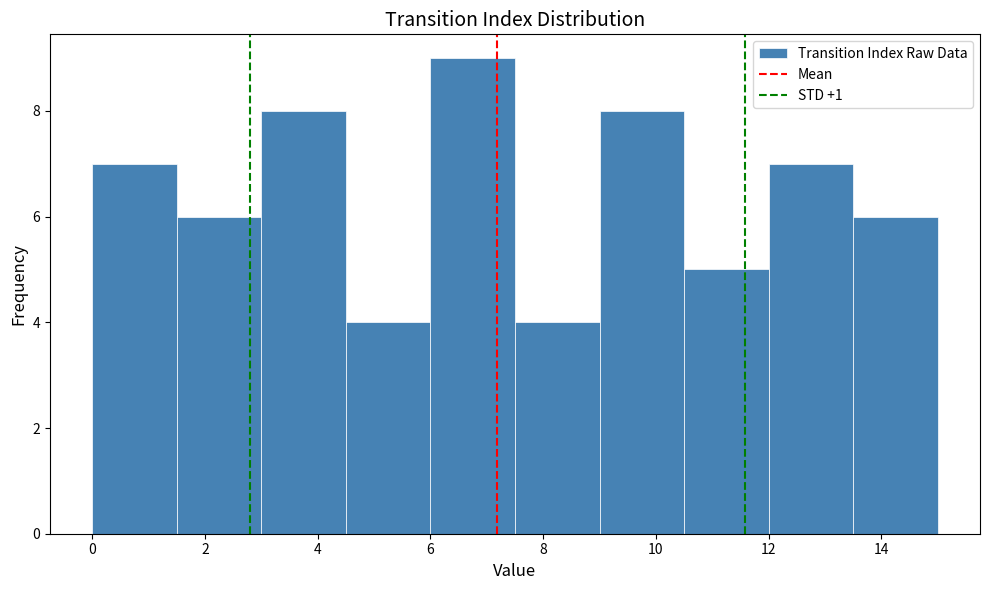

How tall is the bar that spans 9.0 to 10.5 on the x-axis? Neither the bar edges nor the heights are printed on the chart, so give them approximately, as read against the axes.

8